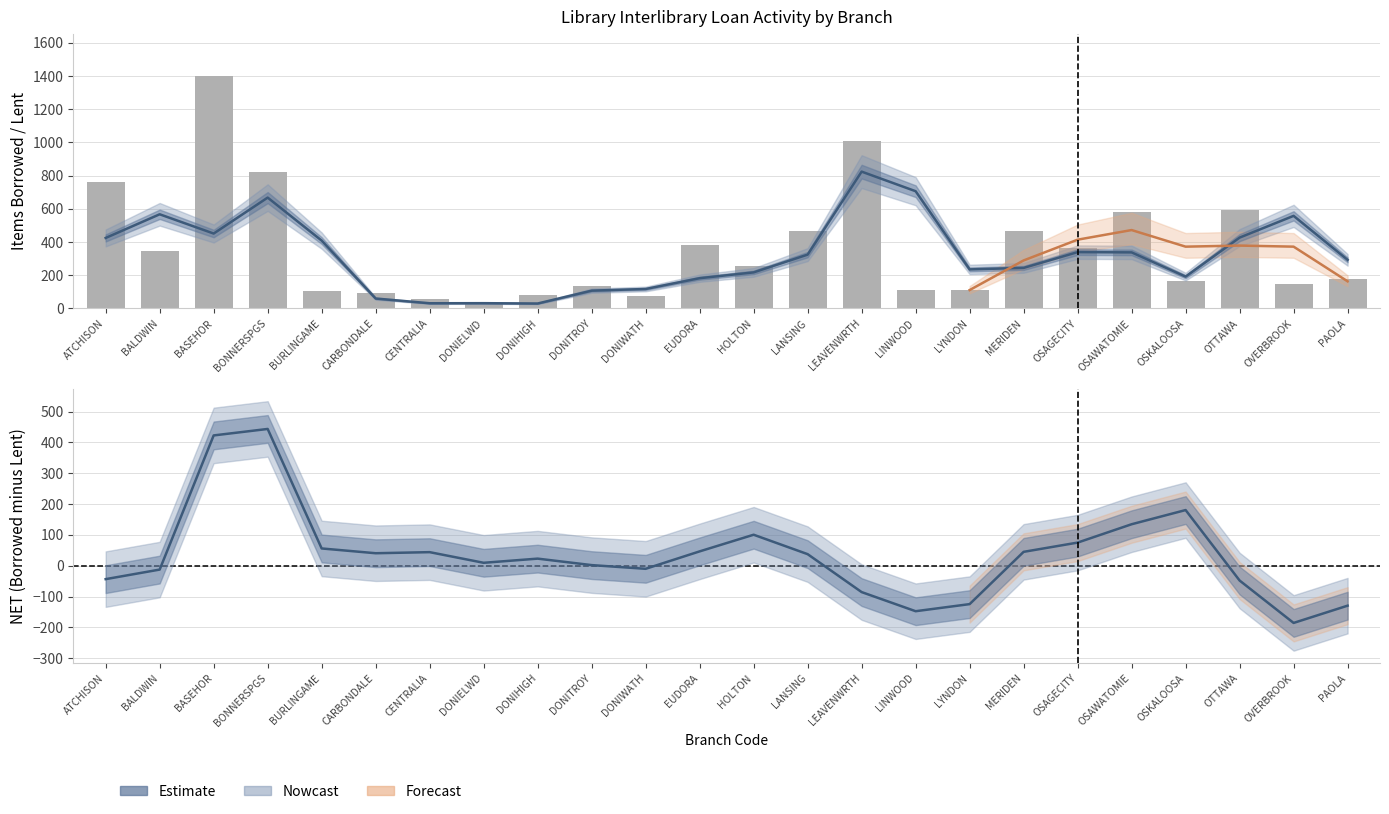

True or false: lent has a value of 97 at 10.

False